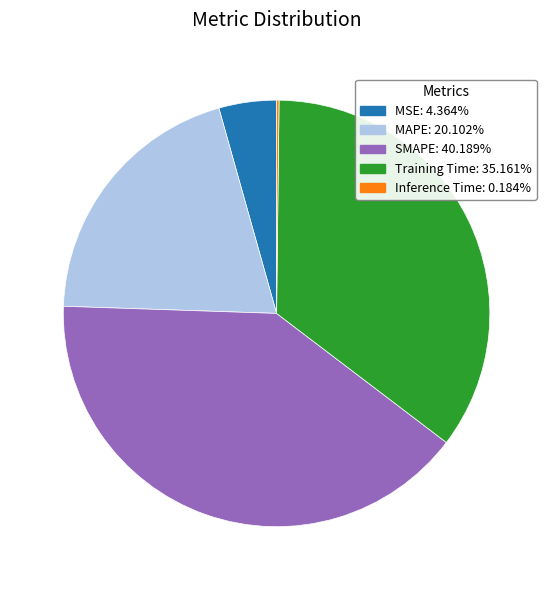

Which has a higher value, Training Time or MSE?

Training Time